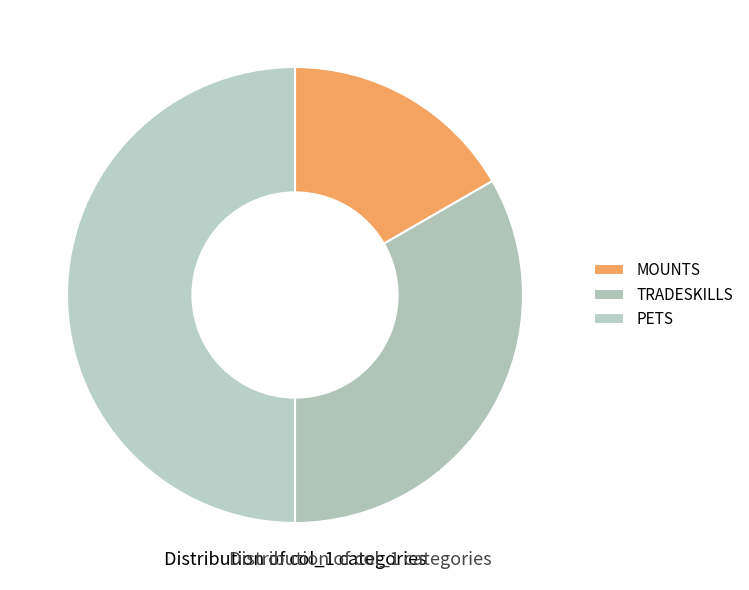

How many segments does this pie chart have?

3